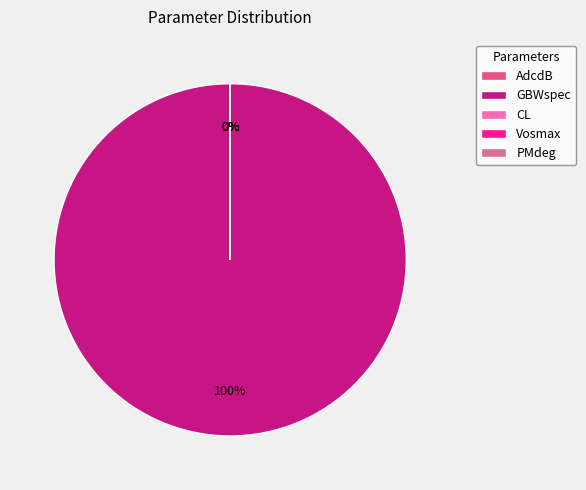

Combined, what portion of the pie is GBWspec and PMdeg?

100.0%